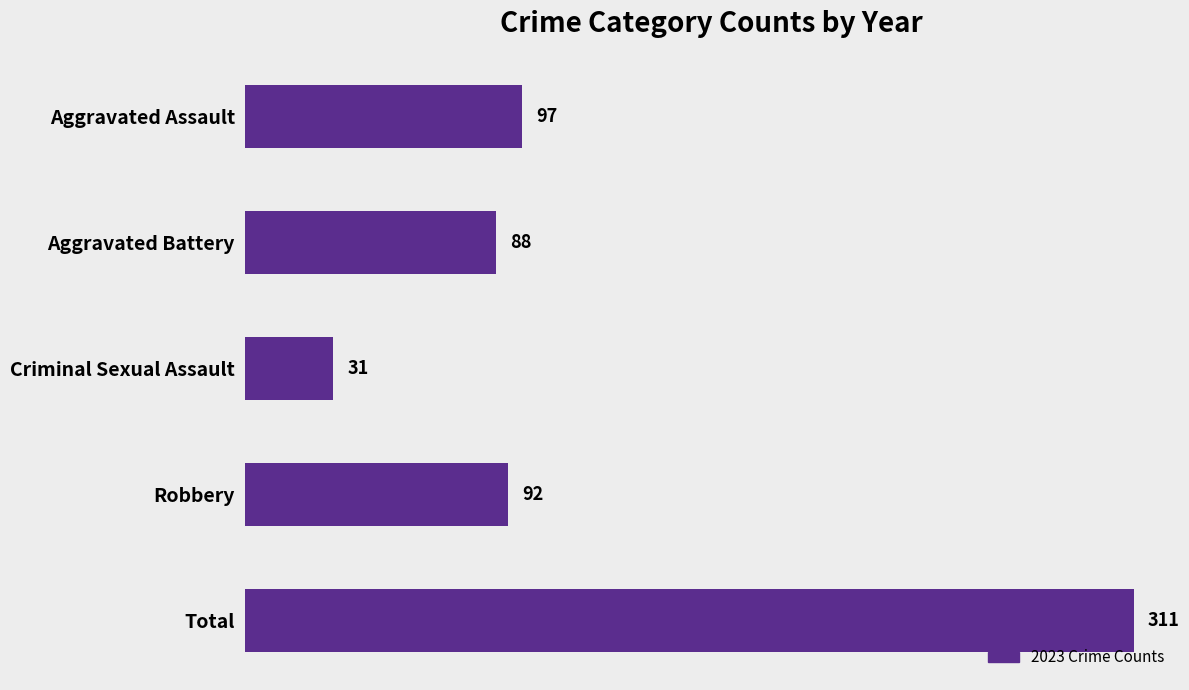

How many values are below 92?

2